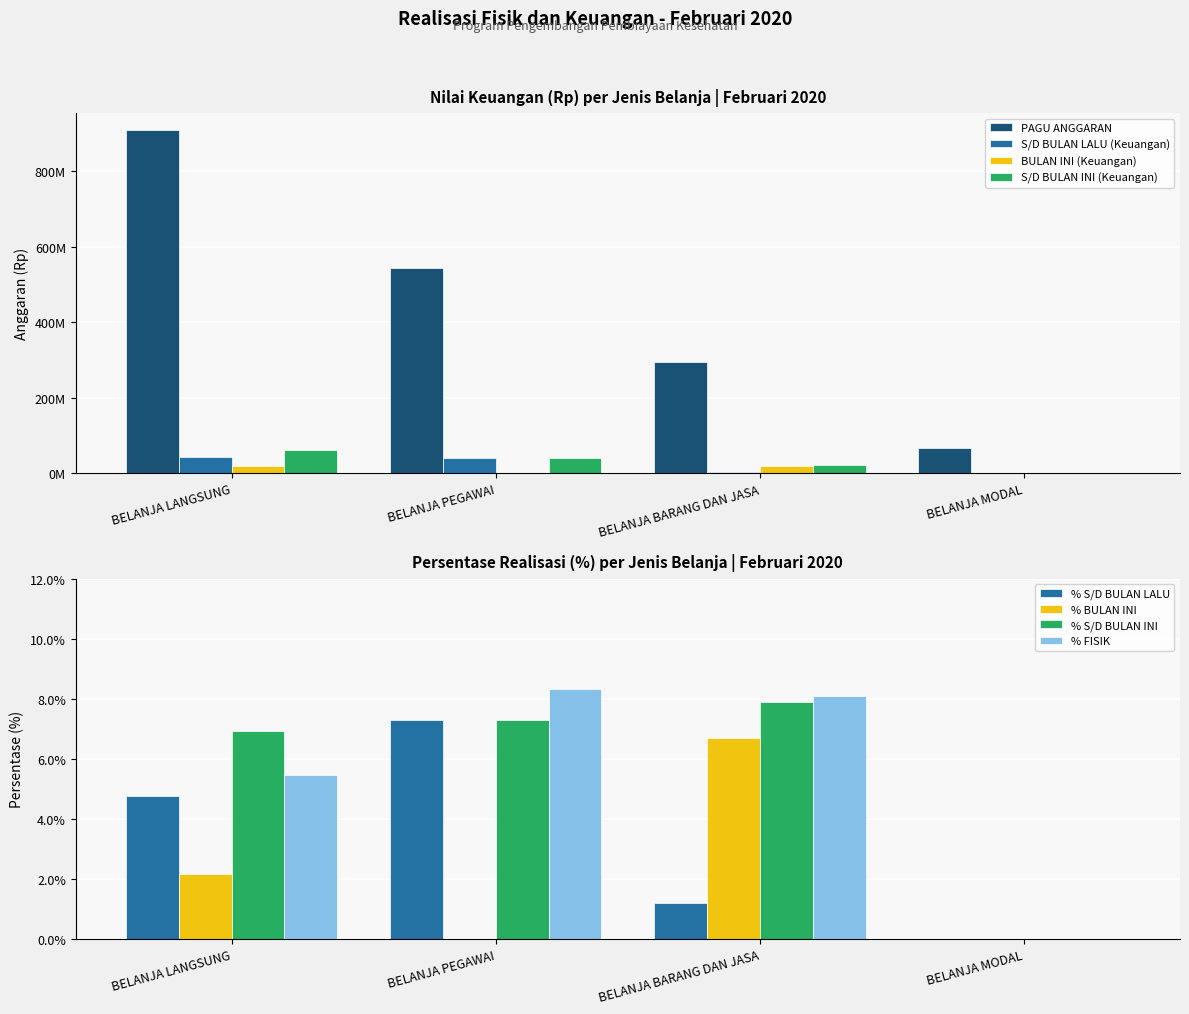

The S/D BULAN INI (Keuangan) series shows 23283300 at BELANJA BARANG DAN JASA. True or false?

True